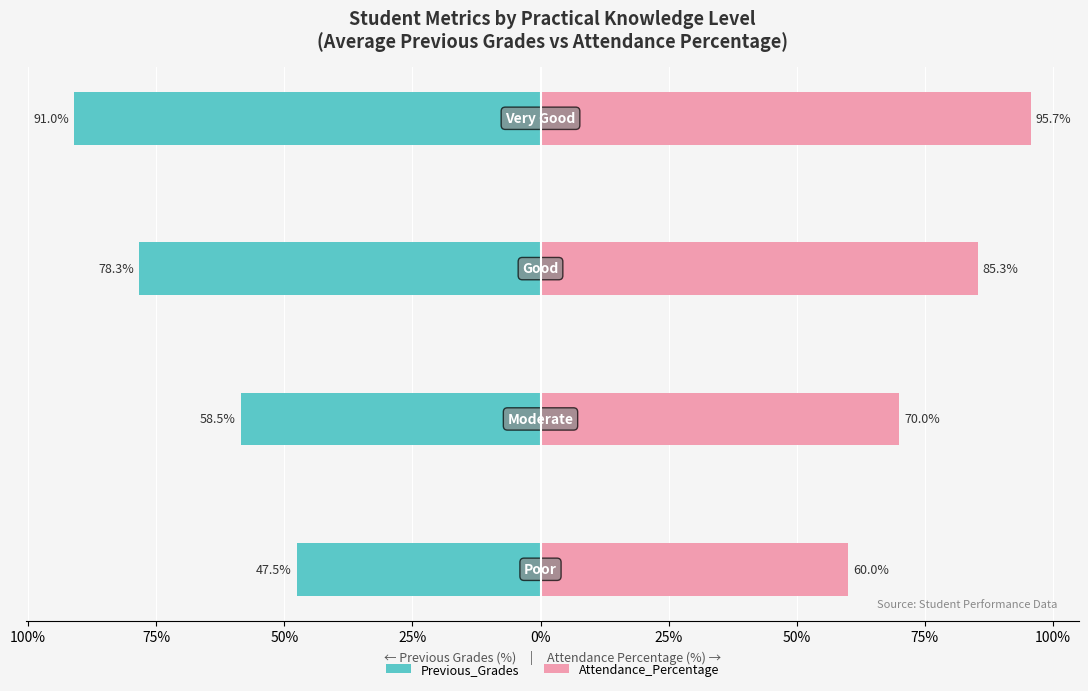

What is the sum of all Previous_Grades values?

-275.3